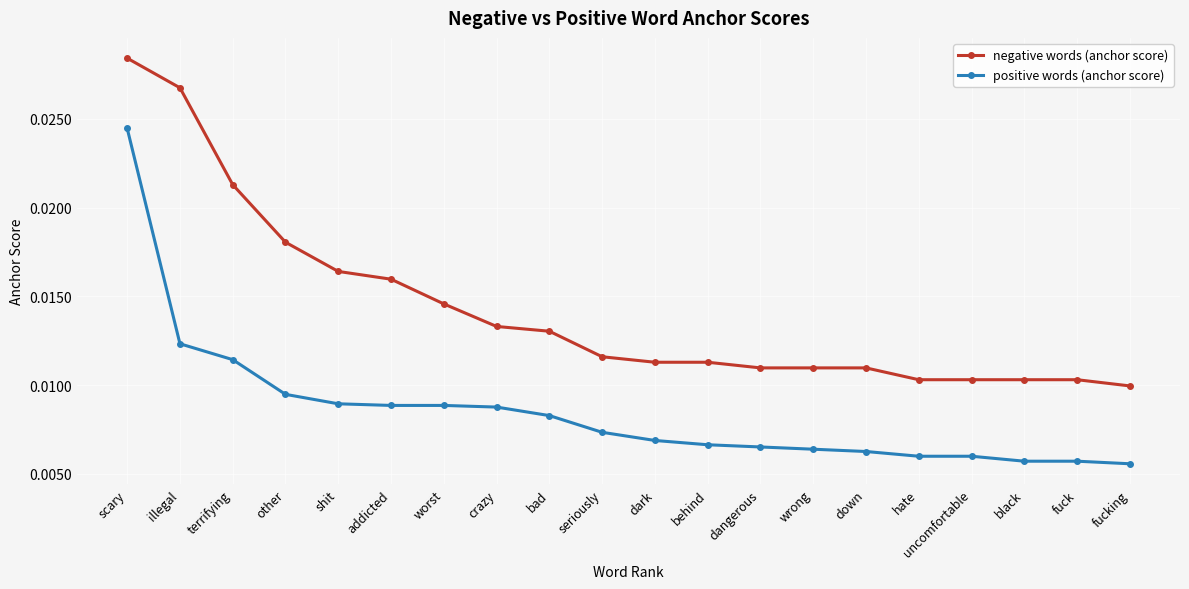

Which series has the largest range (max minus min)?

positive words (anchor score)